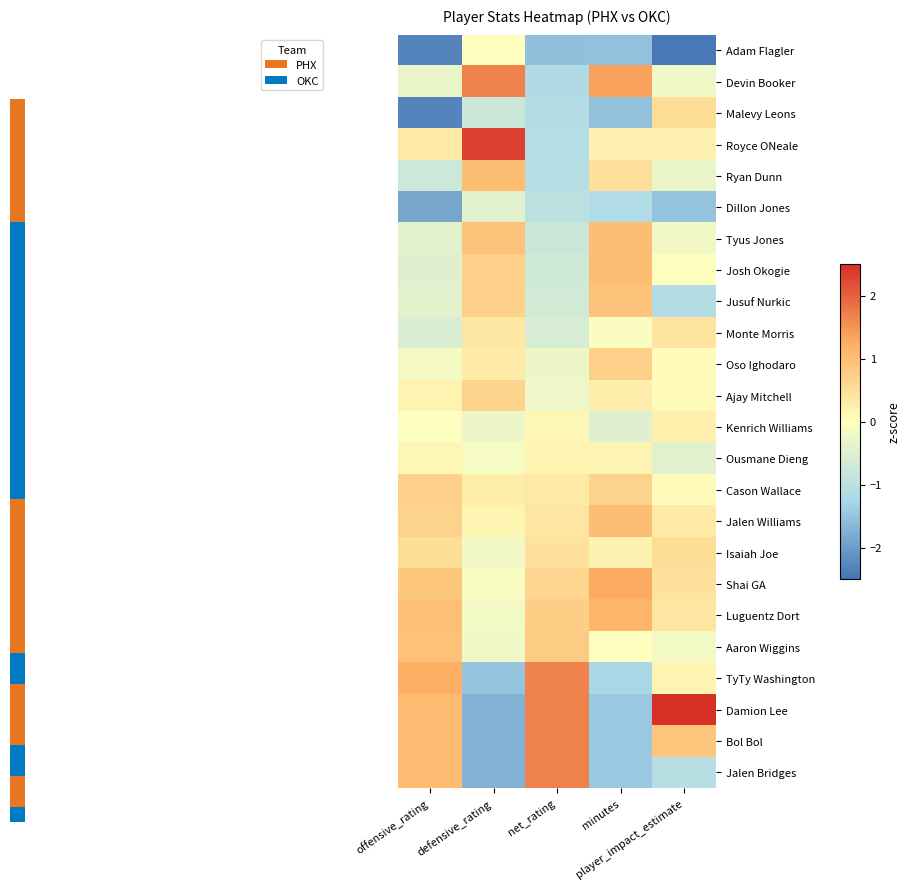

The value of Isaiah Joe at defensive_rating is -0.3. True or false?

False